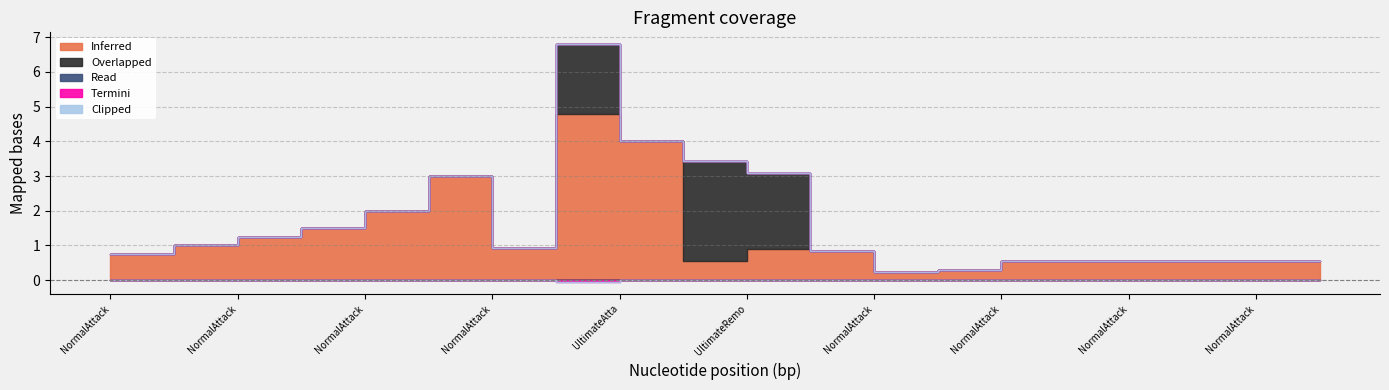

At how many categories does at least one series exceed 2?

5